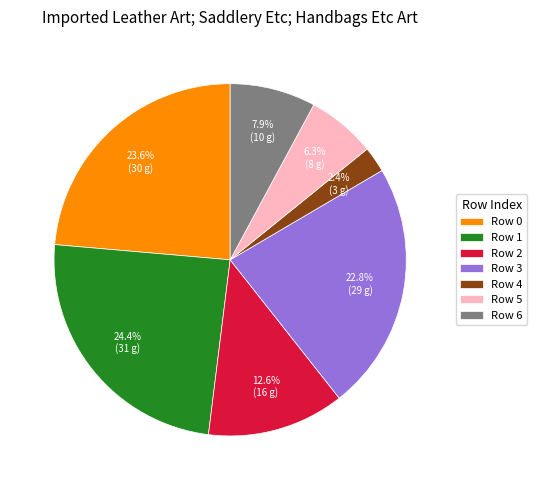

Do Row 4 and Row 3 together represent more than half of the pie?

No